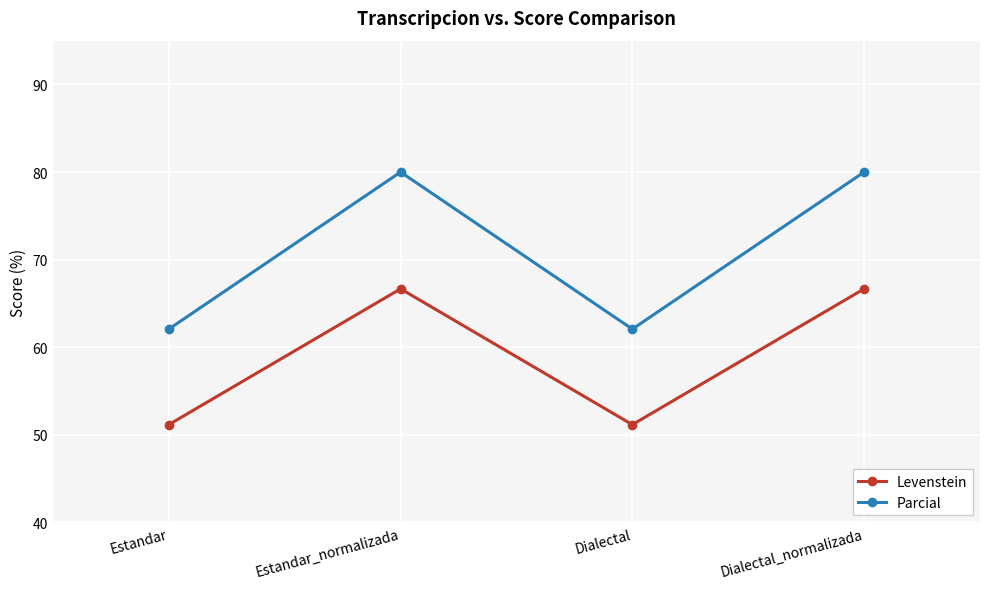

Where is the first local maximum for Parcial?

Estandar_normalizada